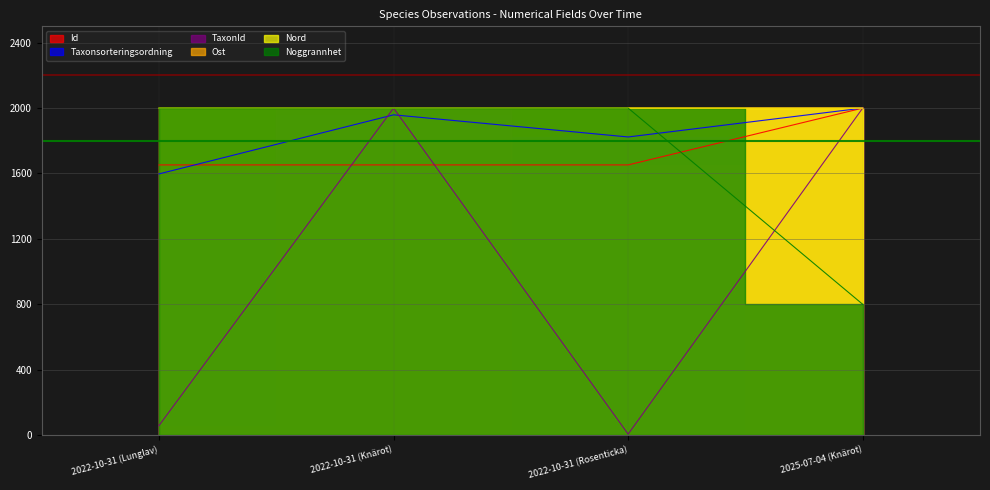

Read the TaxonId value at 2025-07-04 (Knärot).

2000.0